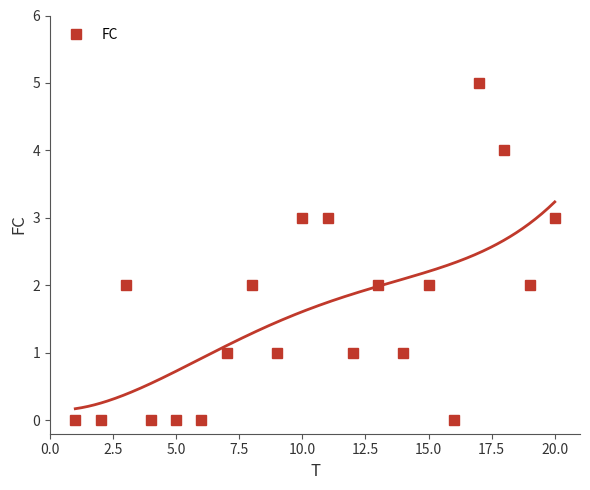

How many values in the FC series are below 2?

10